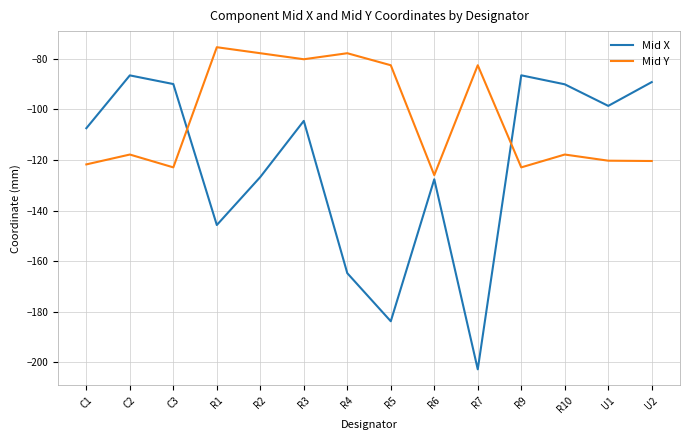

In Mid Y, how many points are higher than both neighbors (excluding endpoints)?

5